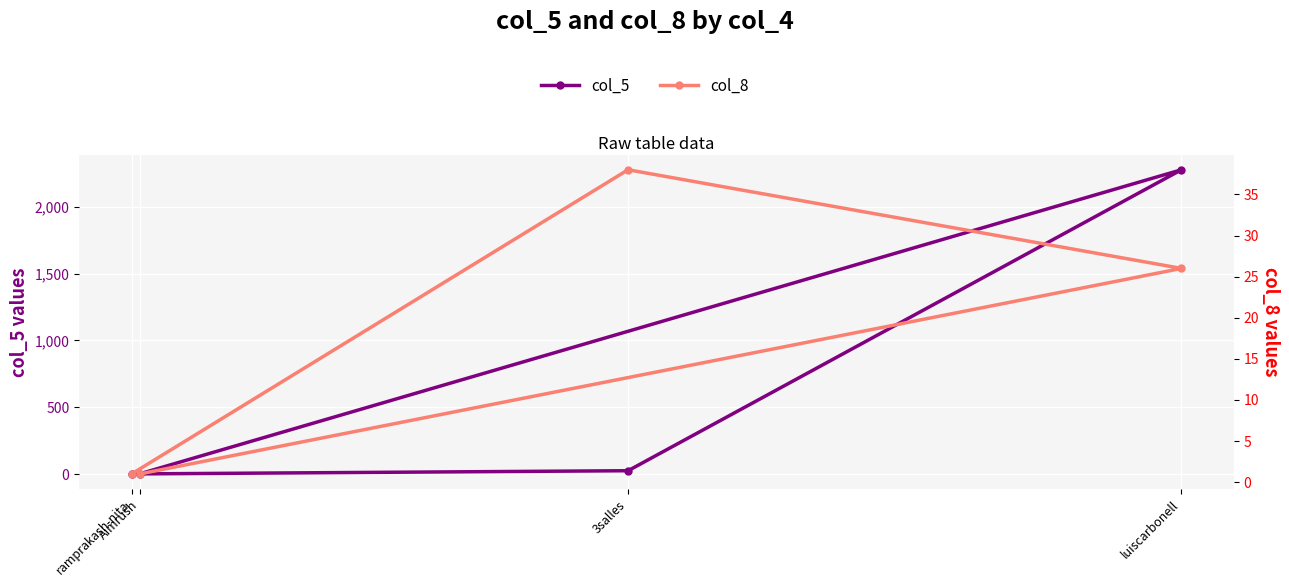

True or false: col_8 has a value of 38 at 3salles.

True